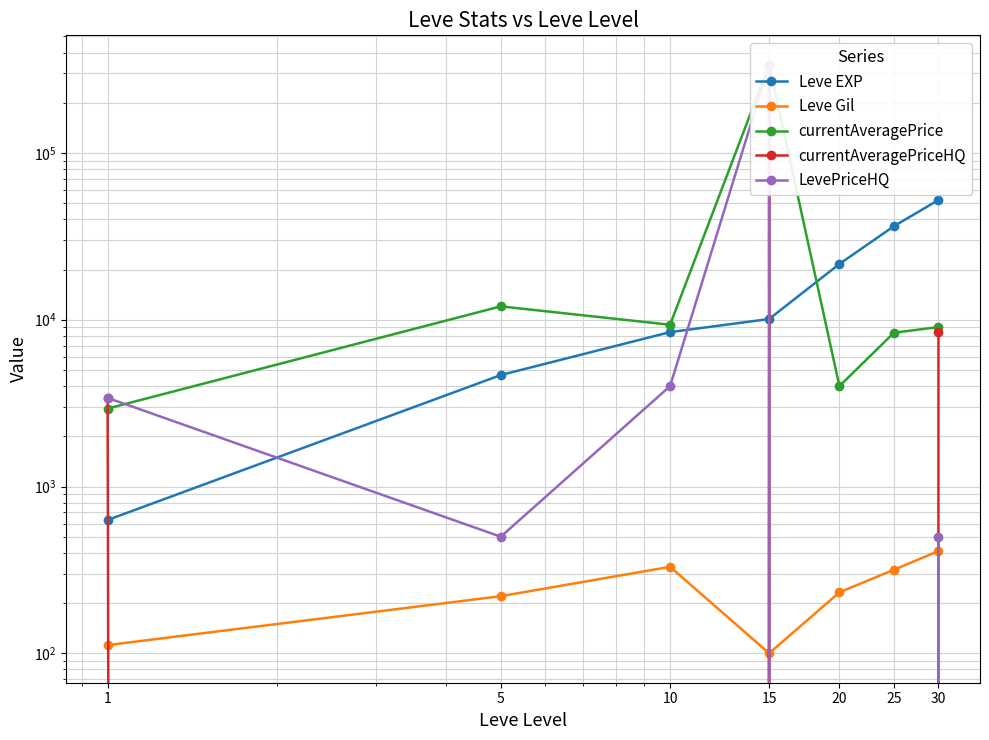

At which category does LevePriceHQ reach its first local peak?

15